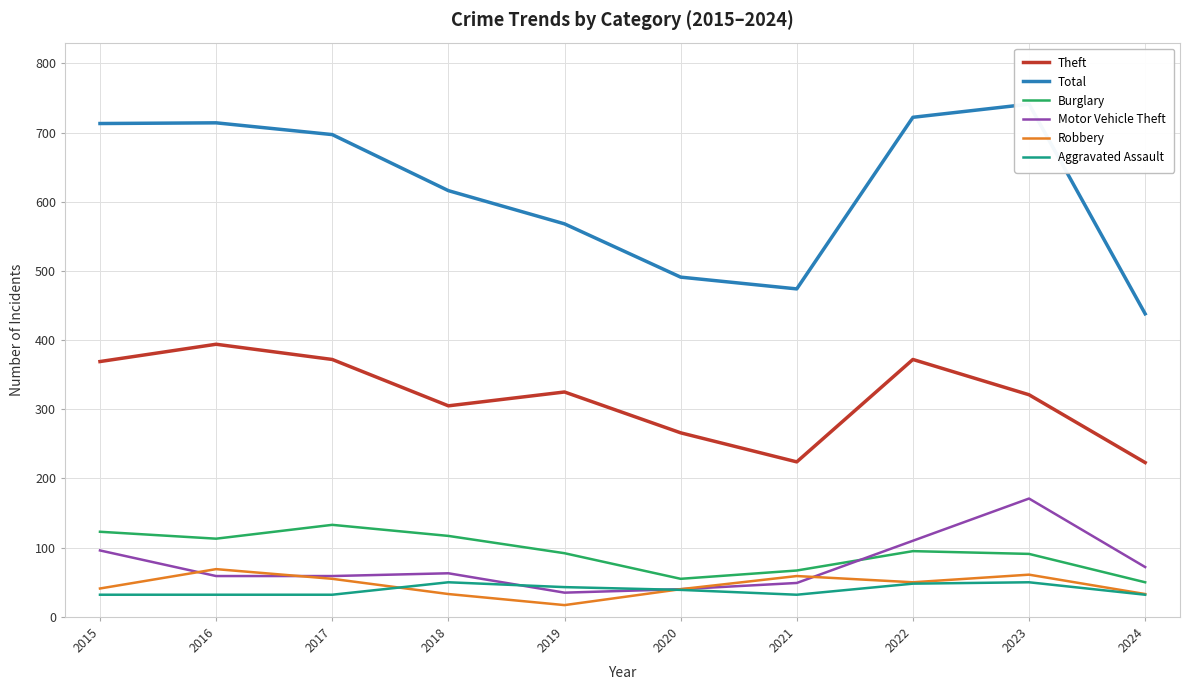

What is the maximum value for Aggravated Assault?

50